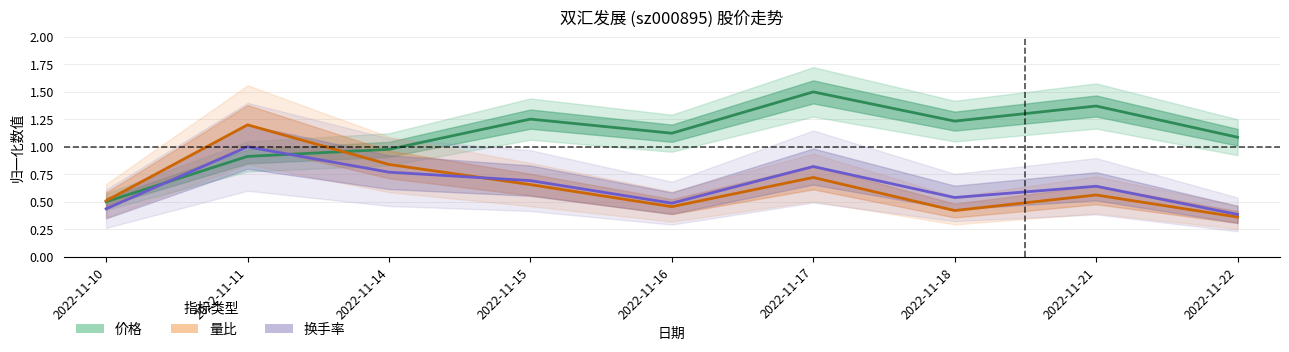

Is this an area chart (filled region under the line)?

No